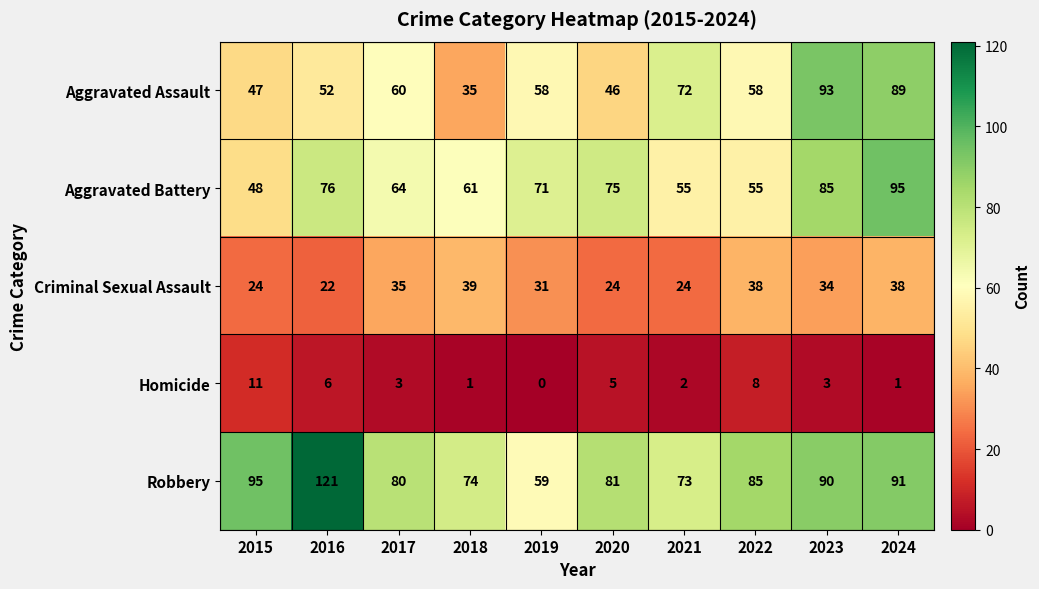

At which category does the chart reach its minimum across all series?

2019